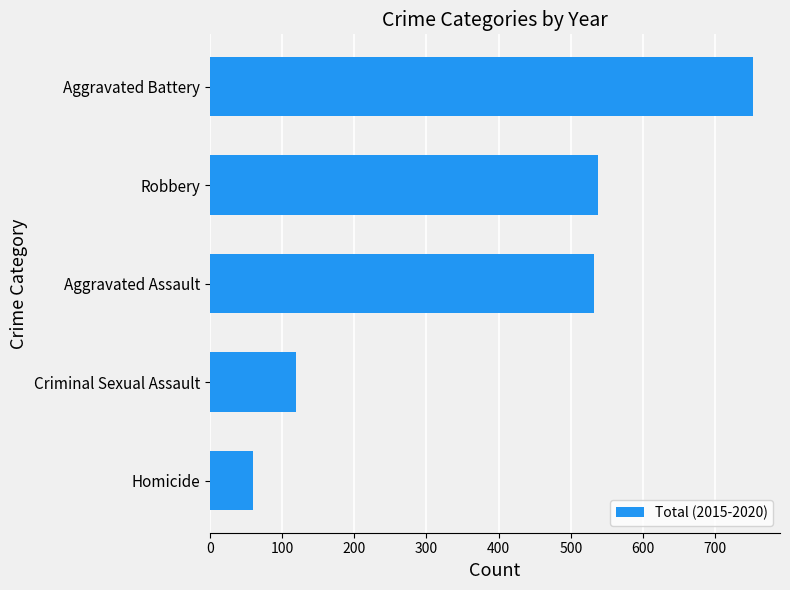

Is it true that the value at Homicide is 60?

True